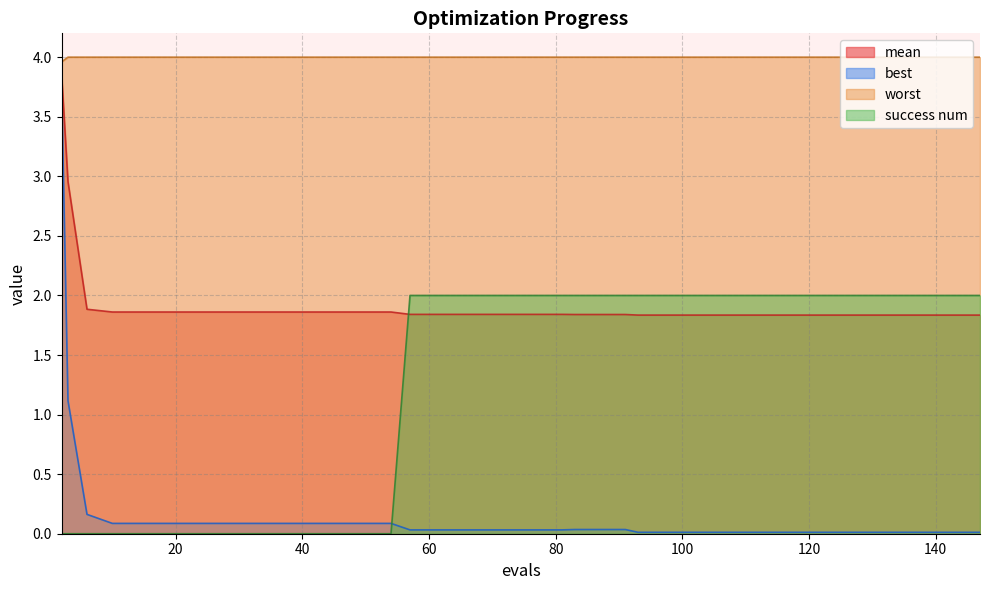

What is the difference between the highest and lowest values at 97?

4.0